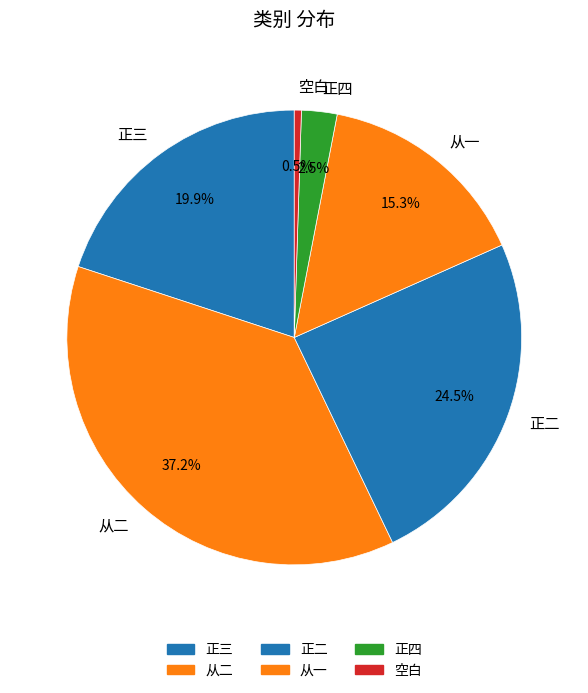

What portion of the pie excludes 正四?

97.5%